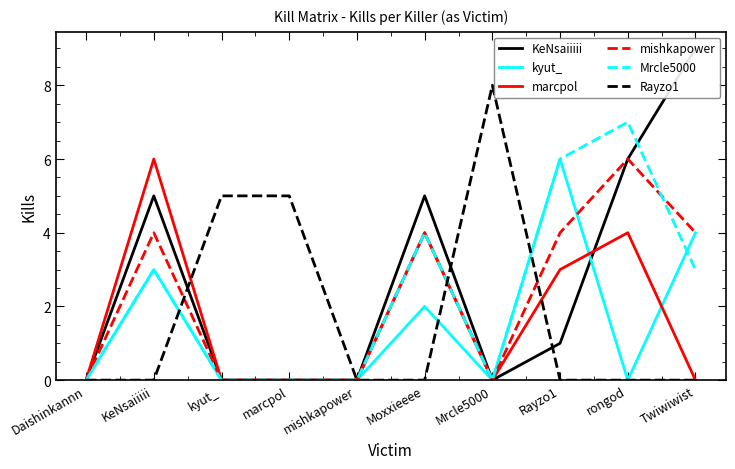

How many data points in kyut_ are above 0?

4